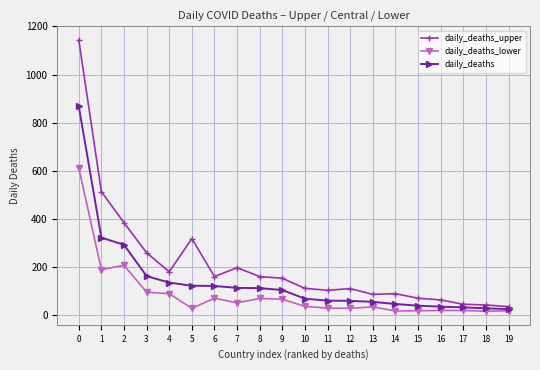

The value of daily_deaths_upper at 1 is 917. True or false?

False